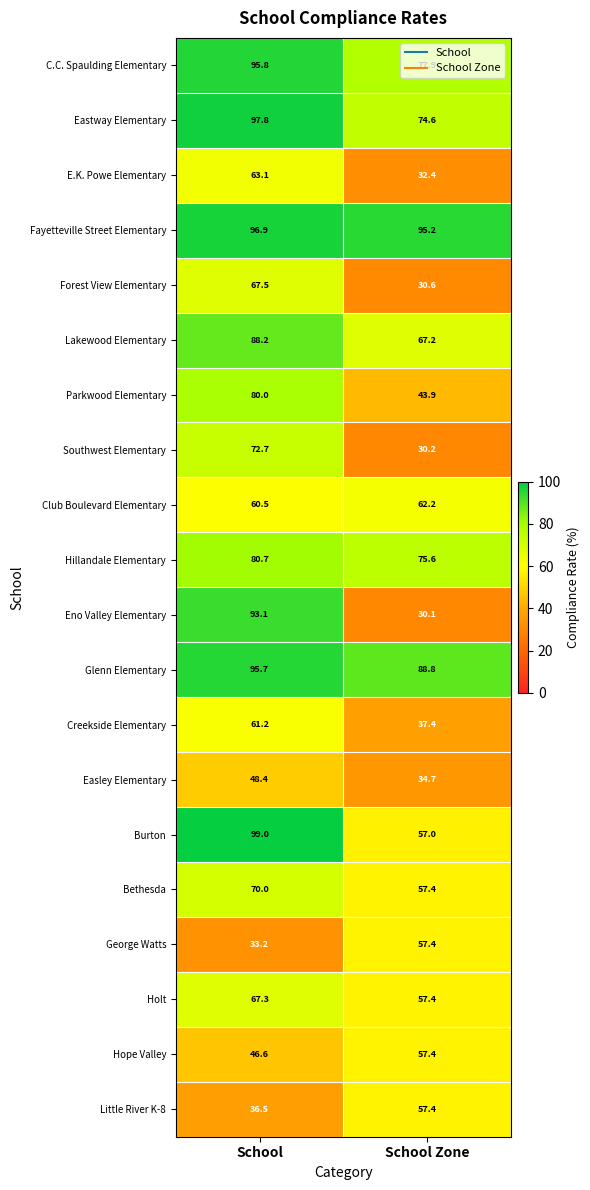

Which series has the widest spread of values?

Eno Valley Elementary